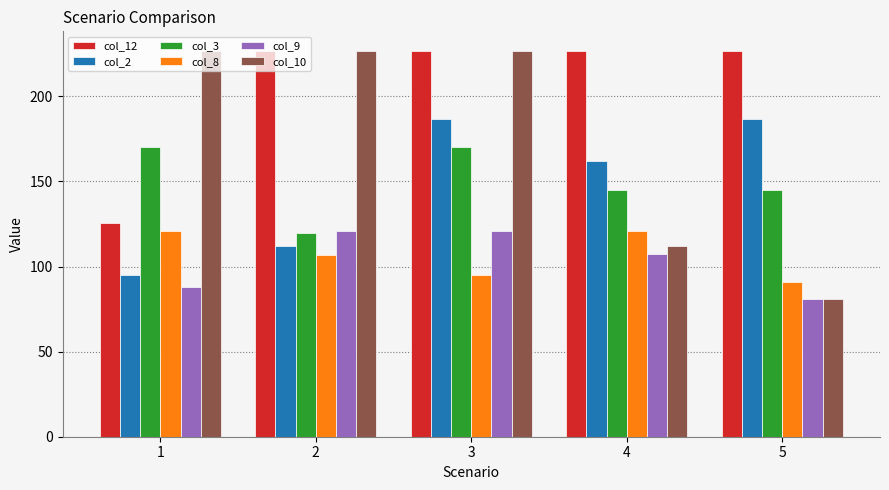

What value does the col_10 series have at 2?

226.9